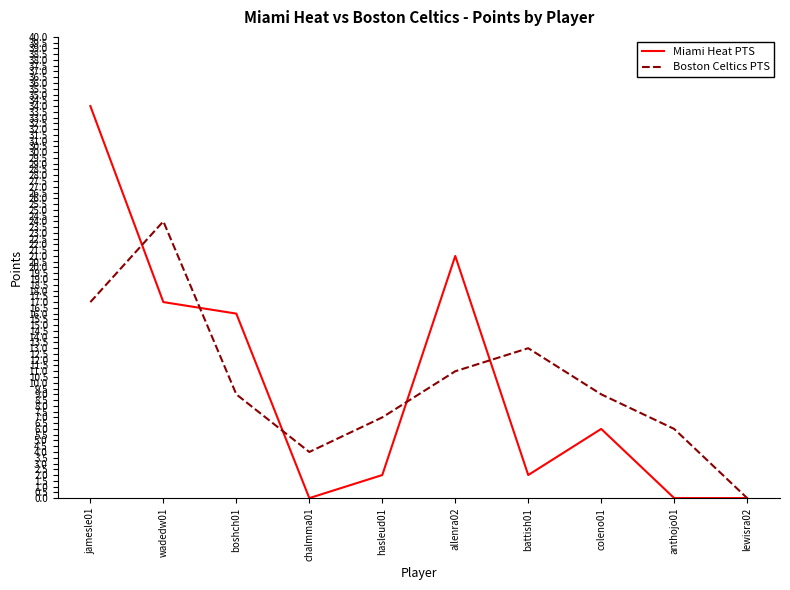

At chalmma01, list the series in order from smallest to largest.

Miami Heat PTS, Boston Celtics PTS